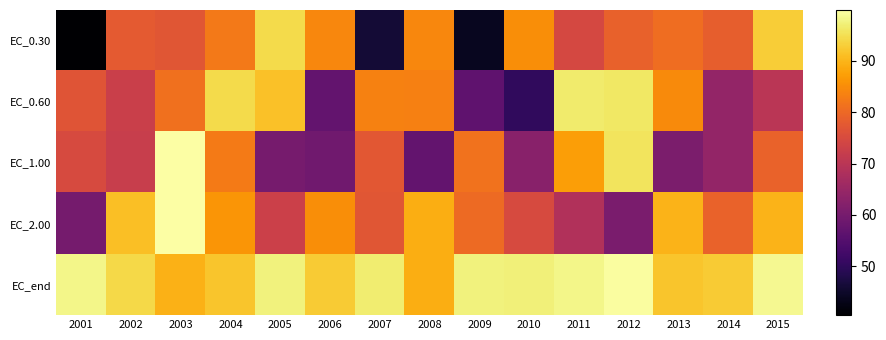

Rank the series by their maximum value, from lowest to highest.

EC_0.30, EC_0.60, EC_end, EC_1.00, EC_2.00